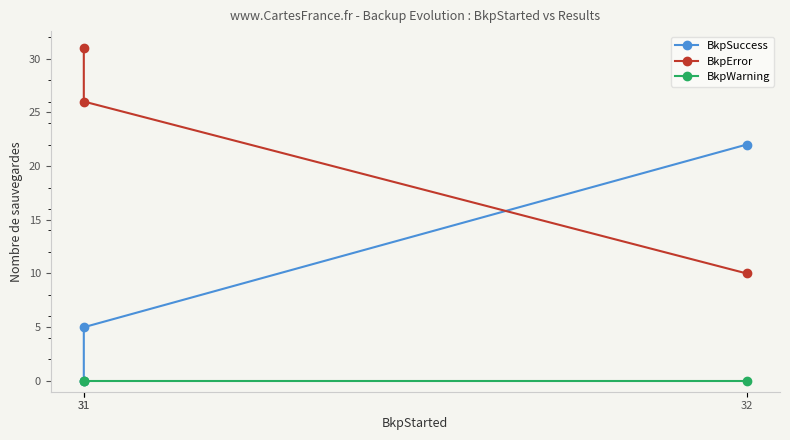

How many lines are shown in the chart?

3